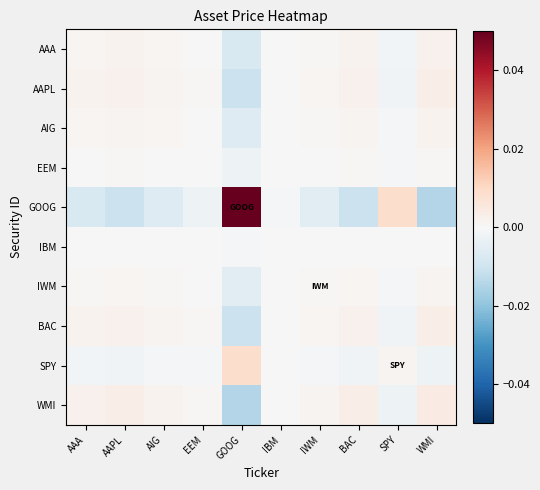

Reading left to right, list all the values displayed in this chart.

AAA: AAA=0.0	AAPL=0.0	AIG=0.0	EEM=0.0	GOOG=-0.0	IBM=0.0	IWM=0.0	BAC=0.0	SPY=-0.0	WMI=0.0
AAPL: AAA=0.0	AAPL=0.0	AIG=0.0	EEM=0.0	GOOG=-0.0	IBM=0.0	IWM=0.0	BAC=0.0	SPY=-0.0	WMI=0.0
AIG: AAA=0.0	AAPL=0.0	AIG=0.0	EEM=0.0	GOOG=-0.0	IBM=0.0	IWM=0.0	BAC=0.0	SPY=-0.0	WMI=0.0
EEM: AAA=0.0	AAPL=0.0	AIG=0.0	EEM=0.0	GOOG=-0.0	IBM=0.0	IWM=0.0	BAC=0.0	SPY=-0.0	WMI=0.0
GOOG: AAA=-0.0	AAPL=-0.0	AIG=-0.0	EEM=-0.0	GOOG=0.1	IBM=-0.0	IWM=-0.0	BAC=-0.0	SPY=0.0	WMI=-0.0
IBM: AAA=0.0	AAPL=0.0	AIG=0.0	EEM=0.0	GOOG=-0.0	IBM=0.0	IWM=0.0	BAC=0.0	SPY=-0.0	WMI=0.0
IWM: AAA=0.0	AAPL=0.0	AIG=0.0	EEM=0.0	GOOG=-0.0	IBM=0.0	IWM=0.0	BAC=0.0	SPY=-0.0	WMI=0.0
BAC: AAA=0.0	AAPL=0.0	AIG=0.0	EEM=0.0	GOOG=-0.0	IBM=0.0	IWM=0.0	BAC=0.0	SPY=-0.0	WMI=0.0
SPY: AAA=-0.0	AAPL=-0.0	AIG=-0.0	EEM=-0.0	GOOG=0.0	IBM=-0.0	IWM=-0.0	BAC=-0.0	SPY=0.0	WMI=-0.0
WMI: AAA=0.0	AAPL=0.0	AIG=0.0	EEM=0.0	GOOG=-0.0	IBM=0.0	IWM=0.0	BAC=0.0	SPY=-0.0	WMI=0.0